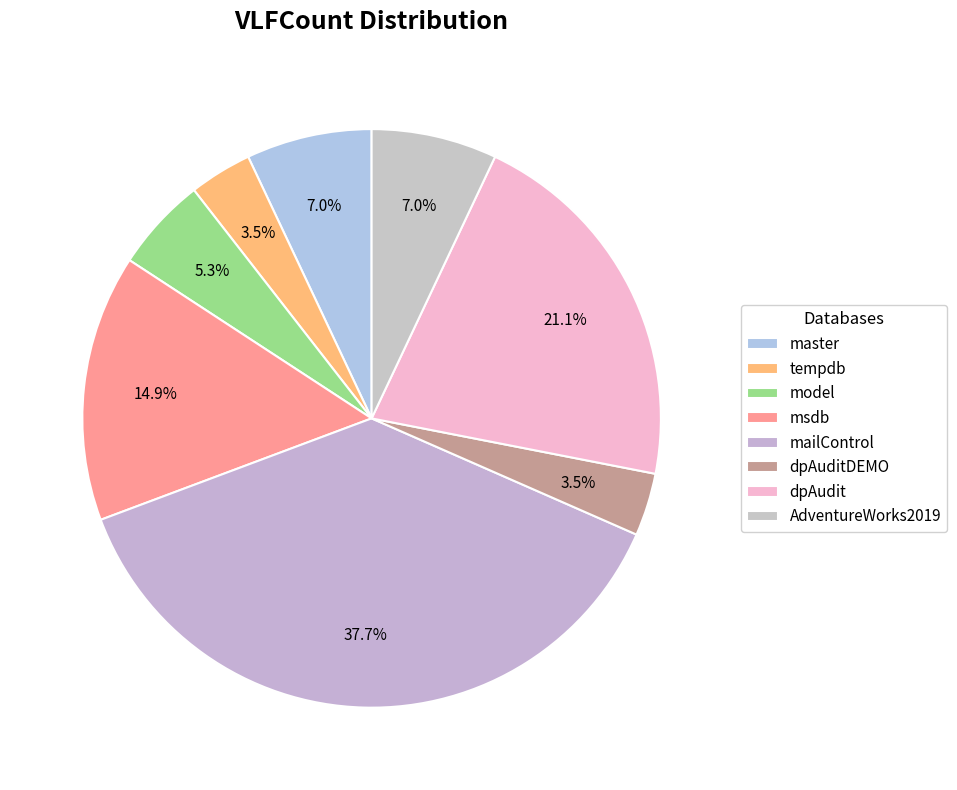

Count the number of slices in the pie.

8